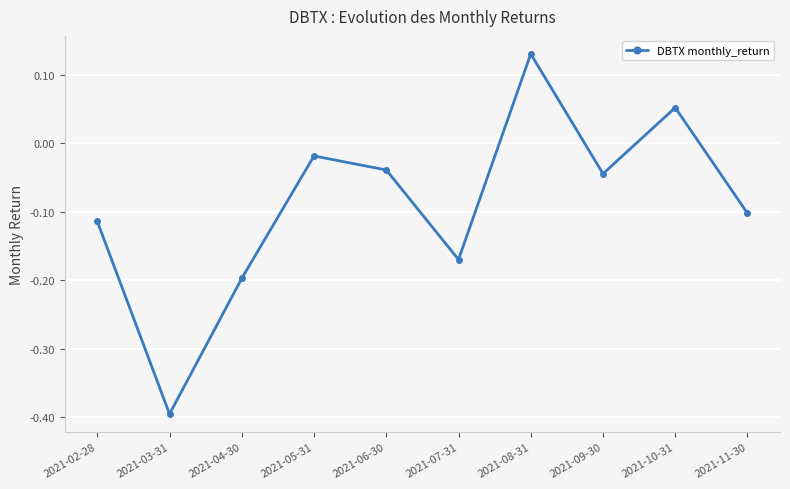

Is it true that the value at 2021-07-31 is -0.3?

False